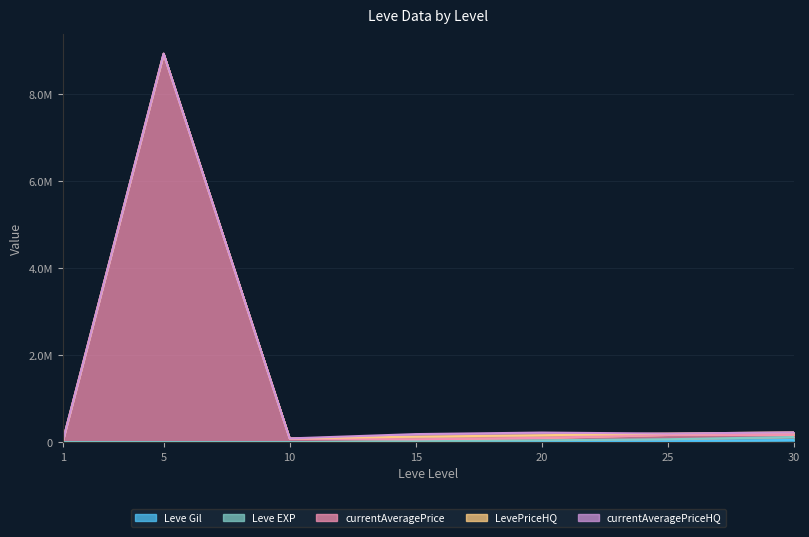

The Leve Gil series shows 86835 at 30. True or false?

False